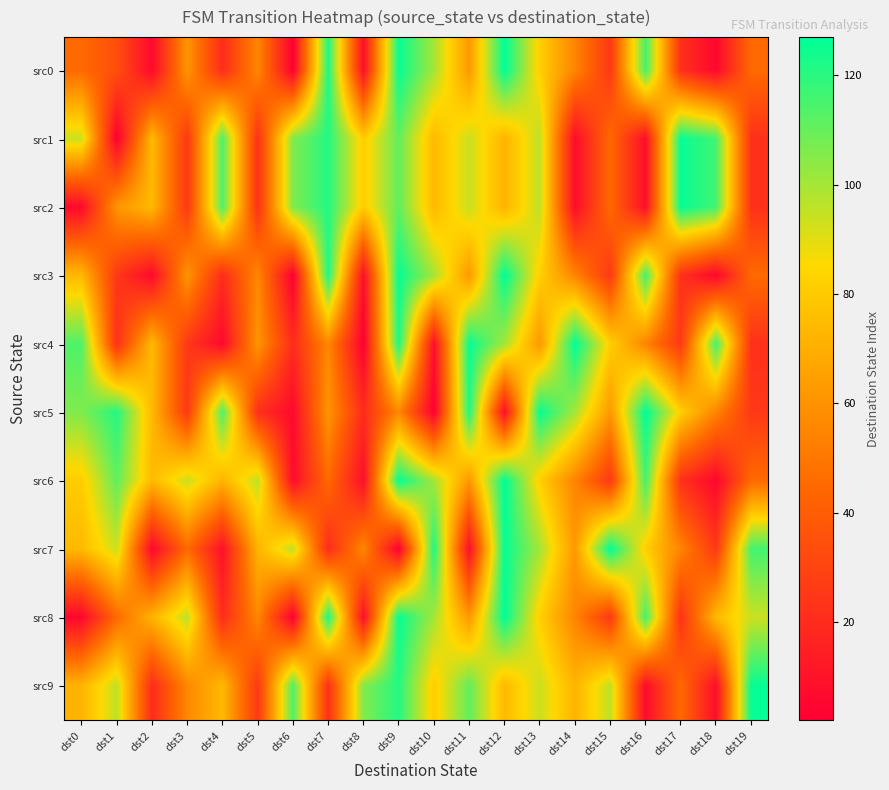

Reading left to right, list all the values displayed in this chart.

src0: dst0=45	dst1=34	dst2=6	dst3=61	dst4=20	dst5=56	dst6=2	dst7=122	dst8=8	dst9=126	dst10=100	dst11=62	dst12=127	dst13=82	dst14=55	dst15=25	dst16=116	dst17=22	dst18=5	dst19=45
src1: dst0=94	dst1=2	dst2=74	dst3=25	dst4=114	dst5=22	dst6=106	dst7=121	dst8=81	dst9=111	dst10=74	dst11=94	dst12=72	dst13=96	dst14=7	dst15=45	dst16=8	dst17=126	dst18=116	dst19=22
src2: dst0=6	dst1=61	dst2=74	dst3=25	dst4=114	dst5=22	dst6=106	dst7=121	dst8=81	dst9=111	dst10=74	dst11=94	dst12=72	dst13=96	dst14=7	dst15=45	dst16=8	dst17=126	dst18=116	dst19=22
src3: dst0=74	dst1=25	dst2=6	dst3=61	dst4=20	dst5=56	dst6=2	dst7=122	dst8=8	dst9=126	dst10=100	dst11=62	dst12=127	dst13=82	dst14=55	dst15=25	dst16=116	dst17=22	dst18=5	dst19=45
src4: dst0=114	dst1=22	dst2=74	dst3=25	dst4=6	dst5=61	dst6=20	dst7=56	dst8=2	dst9=122	dst10=8	dst11=126	dst12=100	dst13=62	dst14=127	dst15=82	dst16=55	dst17=25	dst18=116	dst19=22
src5: dst0=106	dst1=121	dst2=74	dst3=25	dst4=114	dst5=22	dst6=6	dst7=61	dst8=20	dst9=56	dst10=2	dst11=122	dst12=8	dst13=126	dst14=100	dst15=62	dst16=127	dst17=82	dst18=55	dst19=25
src6: dst0=81	dst1=111	dst2=74	dst3=94	dst4=72	dst5=96	dst6=7	dst7=45	dst8=8	dst9=126	dst10=100	dst11=62	dst12=127	dst13=82	dst14=55	dst15=25	dst16=116	dst17=22	dst18=5	dst19=45
src7: dst0=74	dst1=94	dst2=5	dst3=45	dst4=9	dst5=72	dst6=96	dst7=20	dst8=56	dst9=2	dst10=122	dst11=8	dst12=126	dst13=100	dst14=62	dst15=127	dst16=82	dst17=55	dst18=25	dst19=116
src8: dst0=5	dst1=45	dst2=72	dst3=96	dst4=20	dst5=56	dst6=2	dst7=122	dst8=8	dst9=126	dst10=100	dst11=62	dst12=127	dst13=82	dst14=55	dst15=25	dst16=116	dst17=22	dst18=74	dst19=94
src9: dst0=72	dst1=96	dst2=20	dst3=56	dst4=74	dst5=25	dst6=114	dst7=22	dst8=106	dst9=121	dst10=81	dst11=111	dst12=74	dst13=94	dst14=72	dst15=96	dst16=7	dst17=45	dst18=8	dst19=126